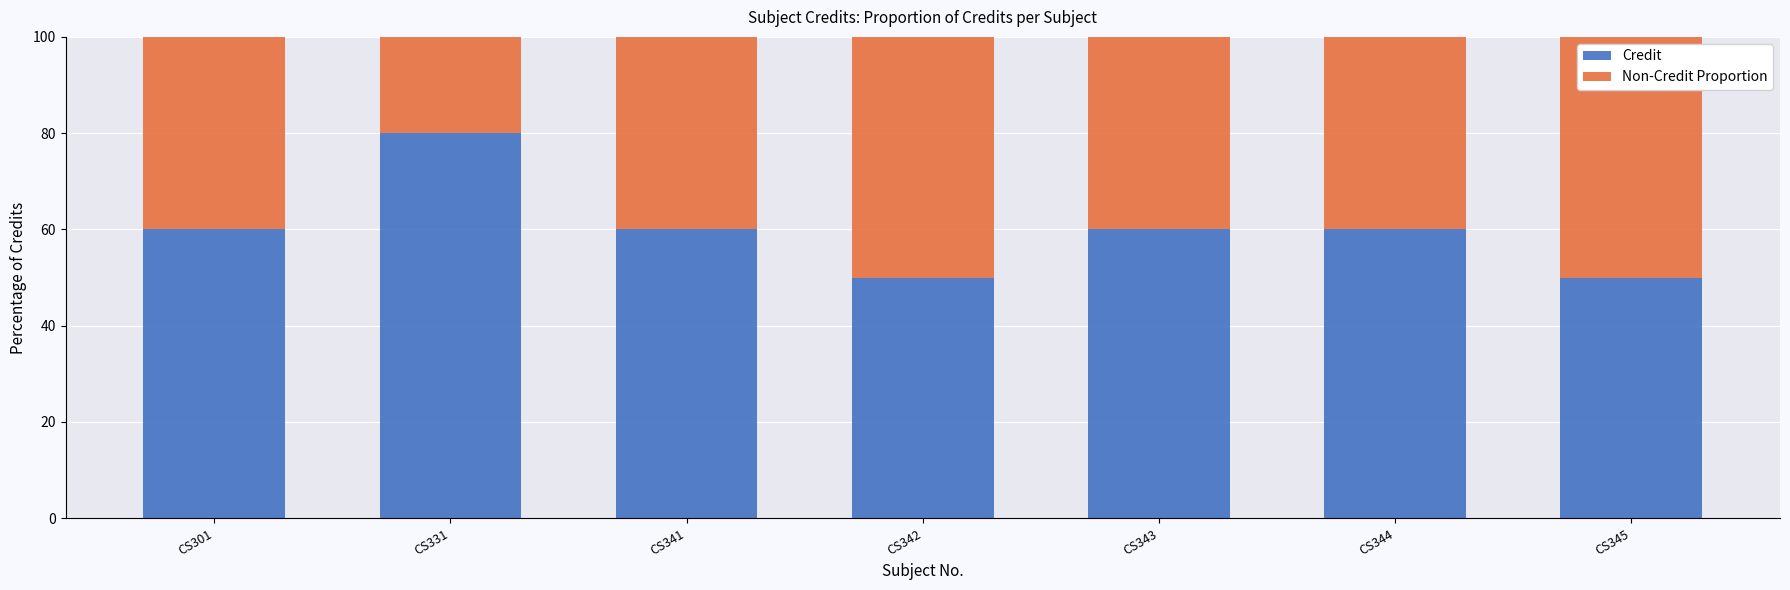

What is the highest value of the Credit series?

80